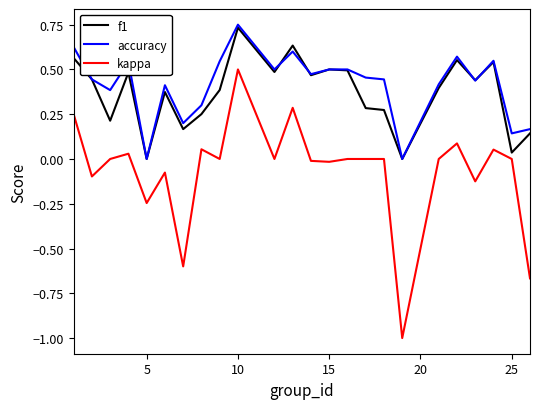

List the series in order of their peak value, lowest first.

kappa, f1, accuracy